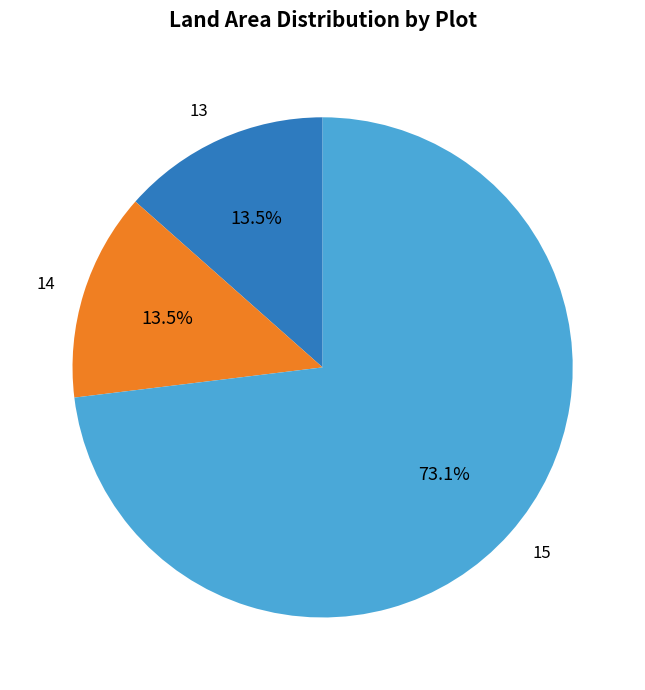

Does 15 account for over 50% of the chart?

Yes